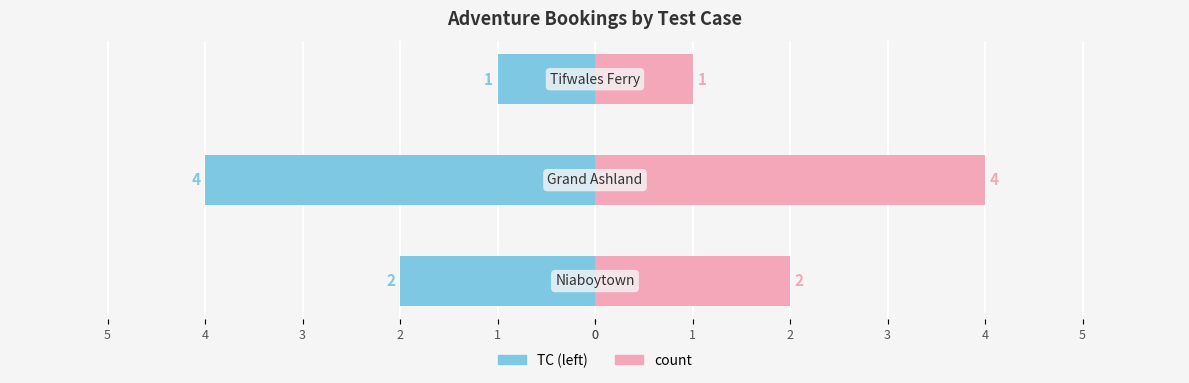

How many data points in TC (left) are above -2?

1